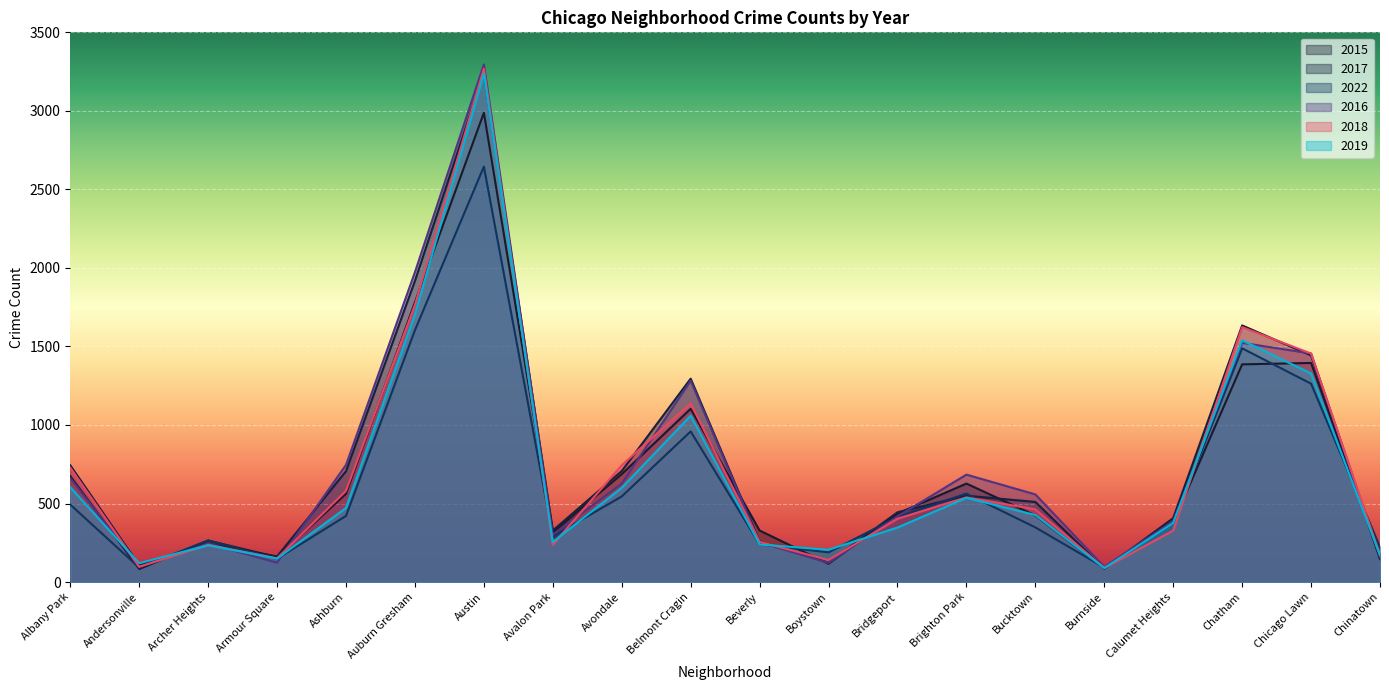

Which series has the largest total across all categories?

2017